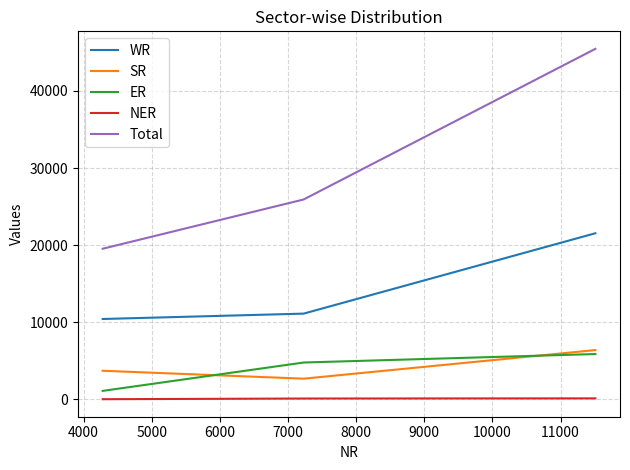

Which series has the largest total across all categories?

Total